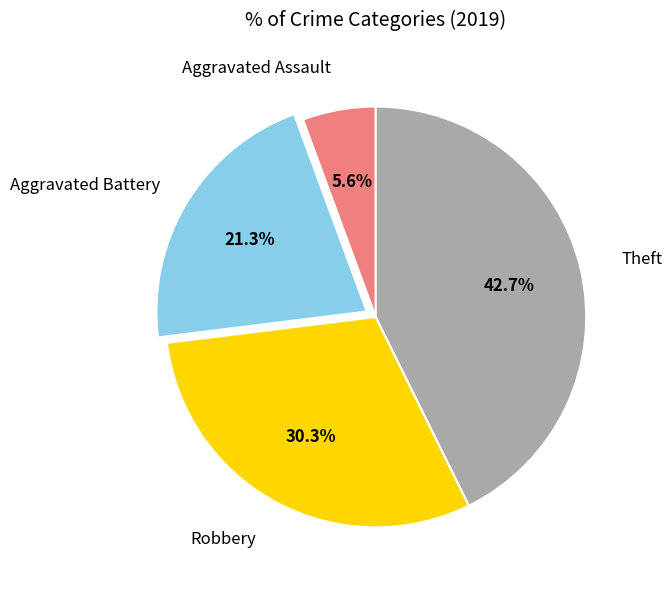

How many segments does this pie chart have?

4